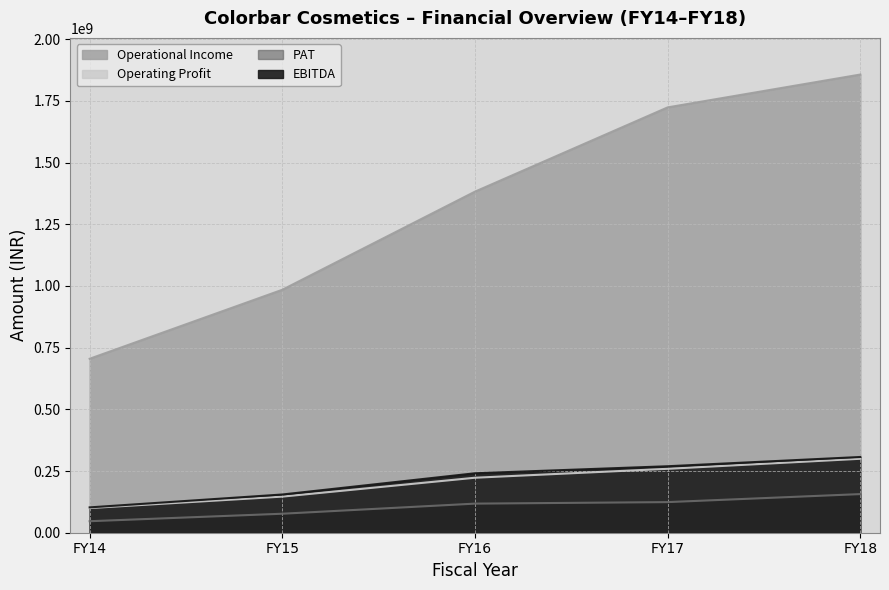

What is the maximum value for Operational Income?

1856952762